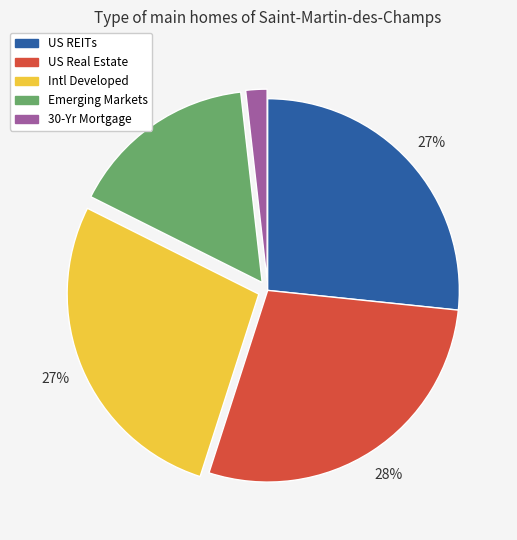

What percentage is the US Real Estate slice, to the nearest percent?

28%